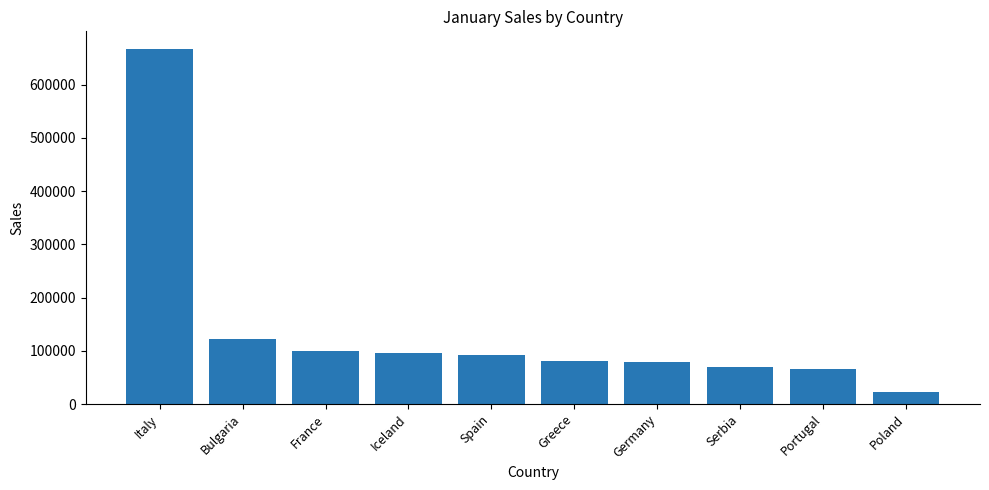

True or false: the data shows 122473.4 at Bulgaria.

True